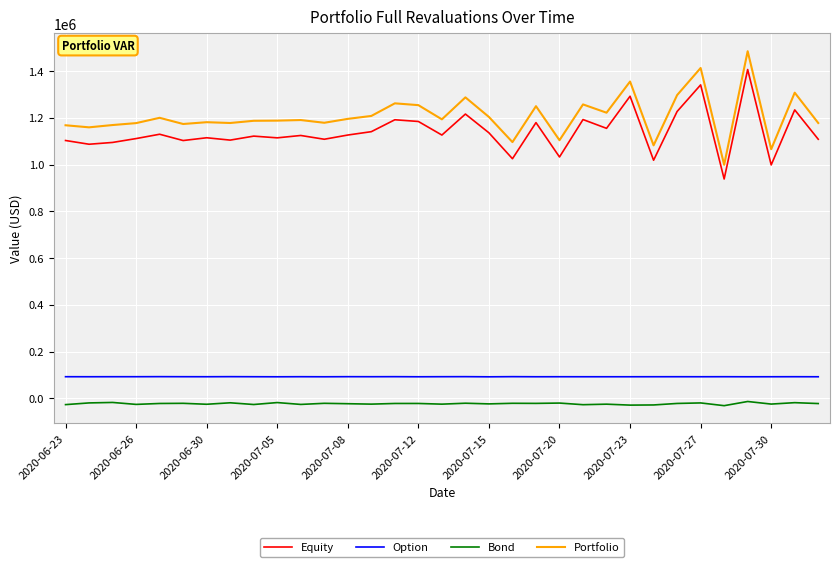

True or false: Equity and Bond intersect in this chart.

False